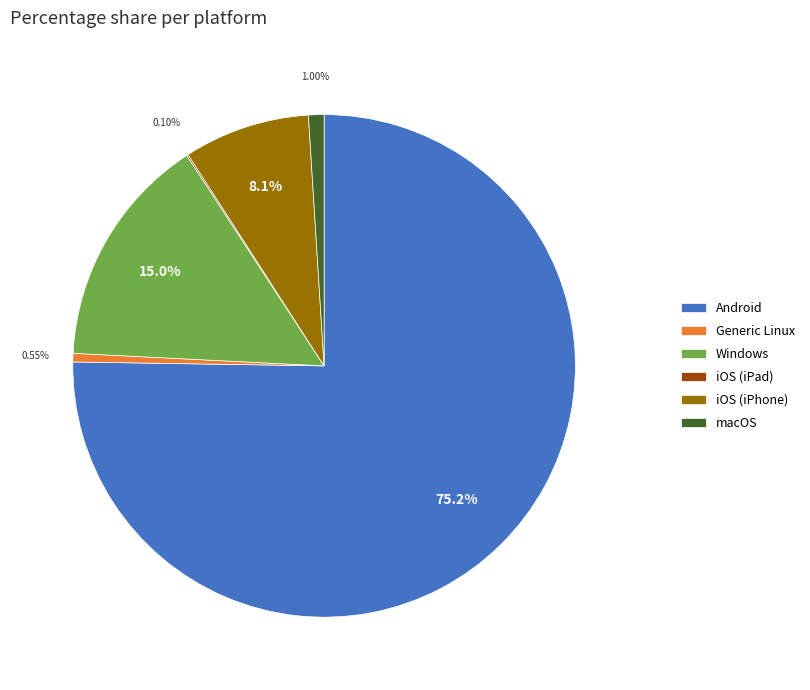

Which has a higher value, Windows or macOS?

Windows